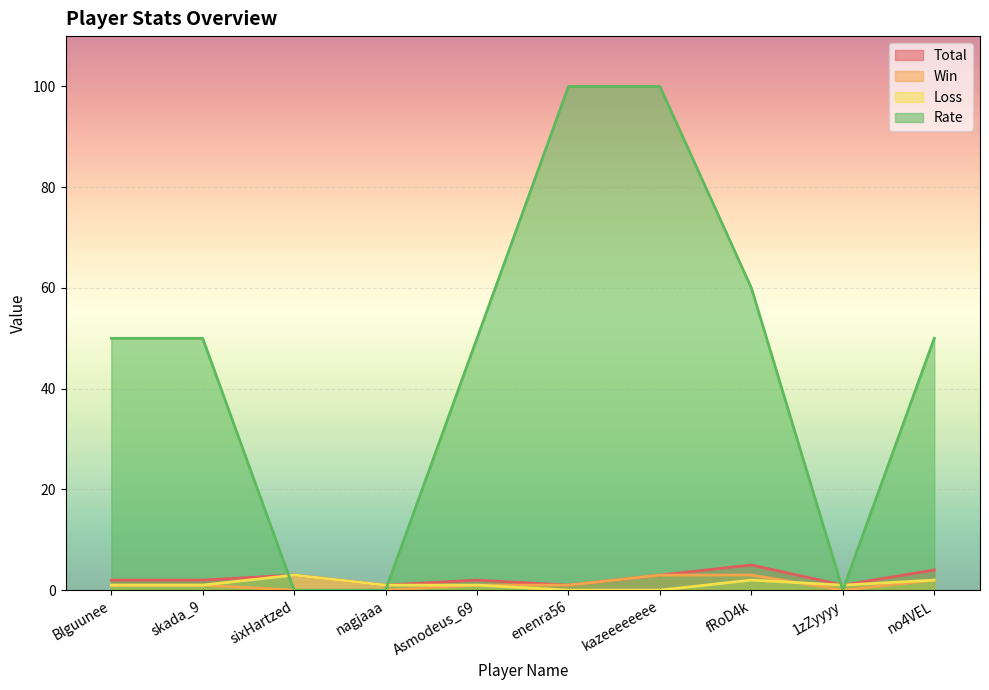

At which label does Rate reach its peak?

enenra56